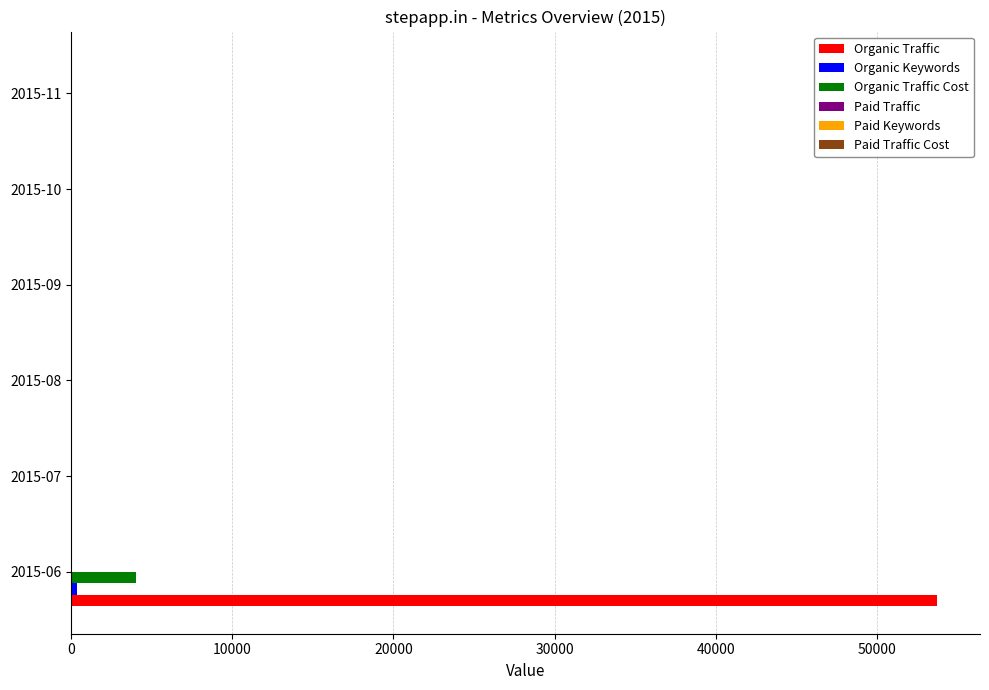

Count the number of data series in this chart.

3